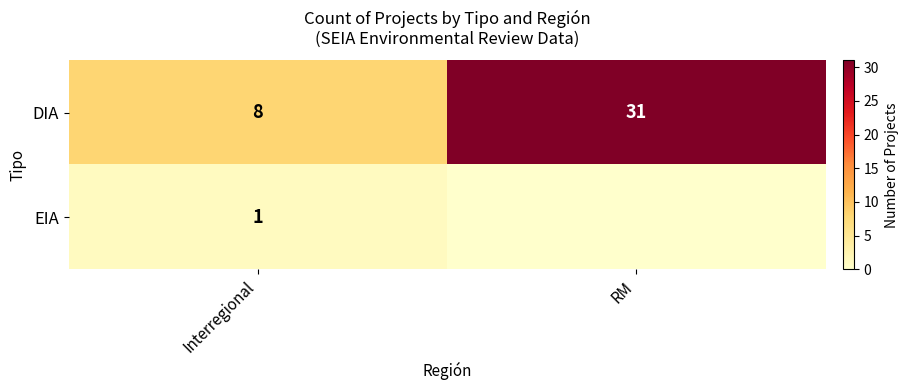

Count the number of data series in this chart.

2